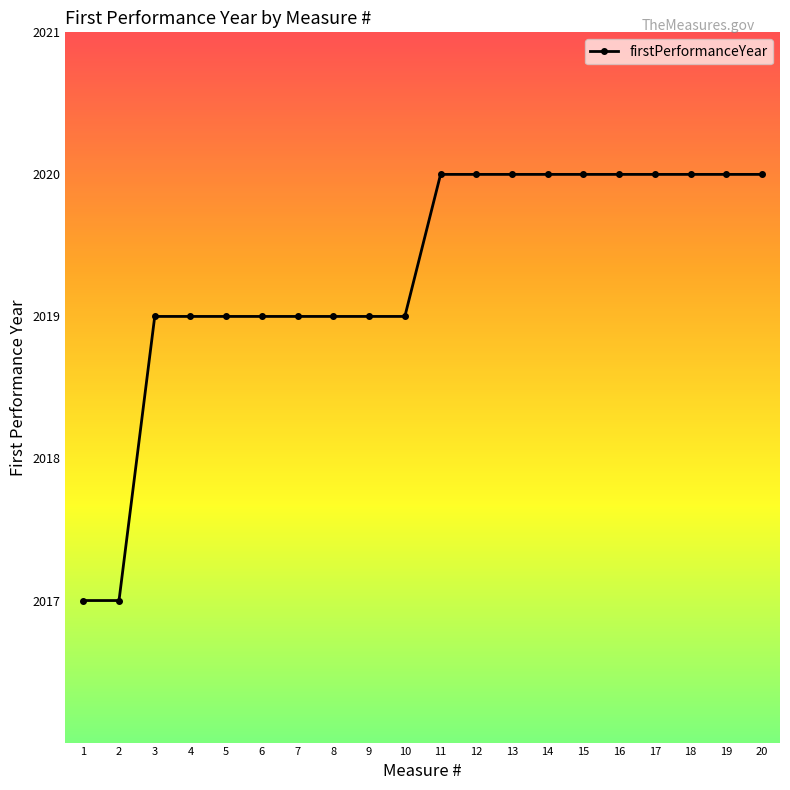

Approximately how many times larger is the value at 5 compared to 14?

1.0